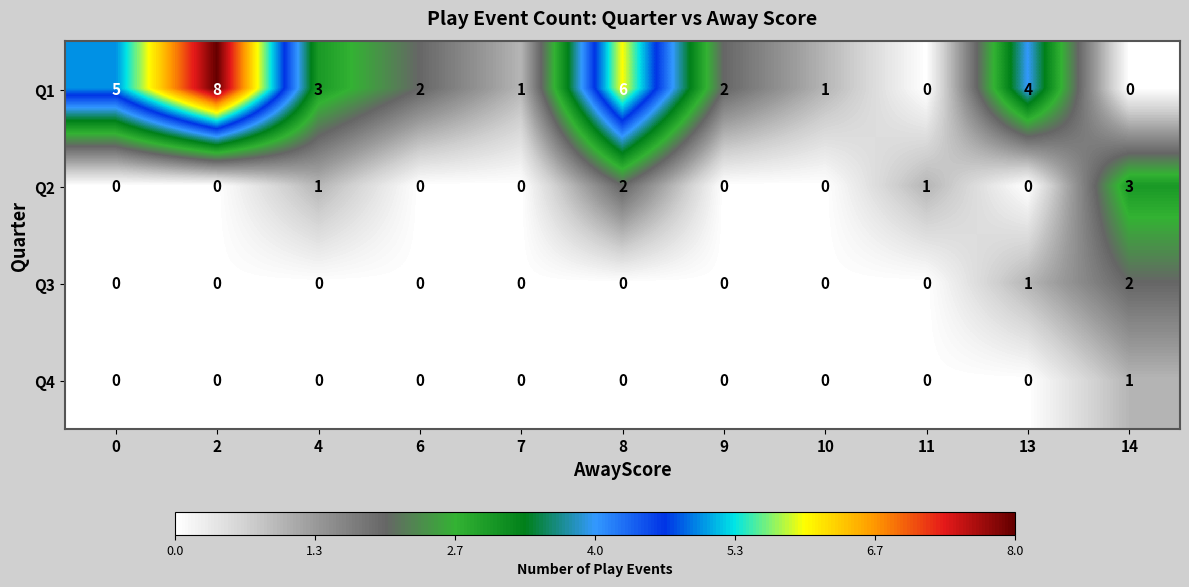

What is the difference between the highest and lowest values at 14?

3